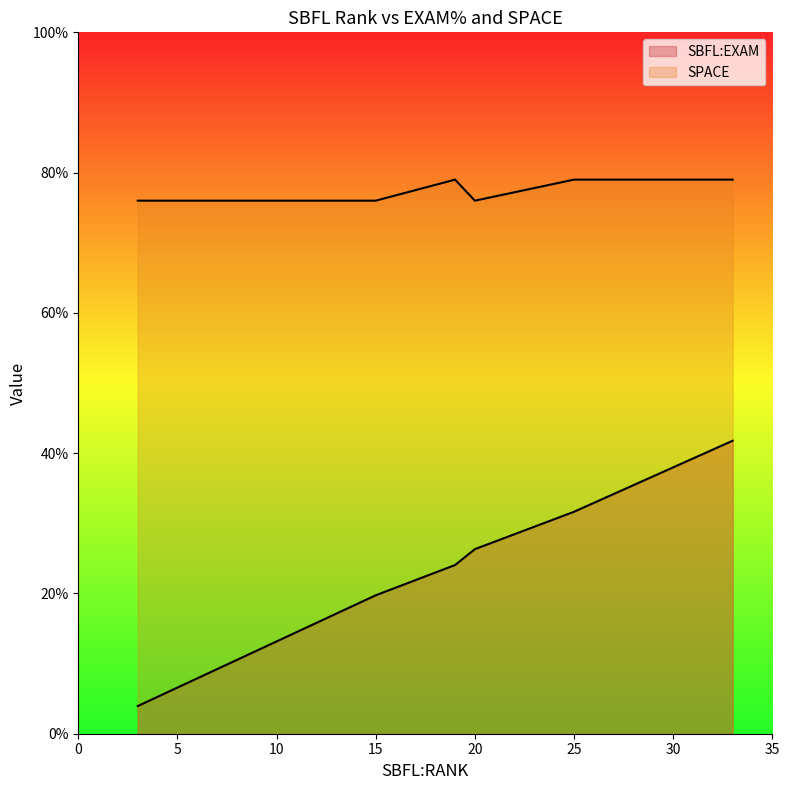

Read the SBFL:EXAM value at 6.

7.9